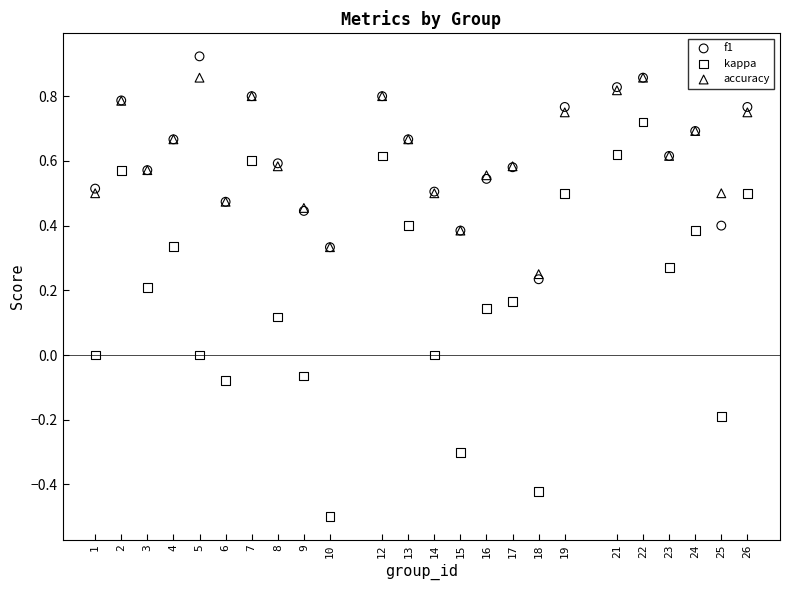

What is the X range (max minus min) for the scatter plot?

25.0